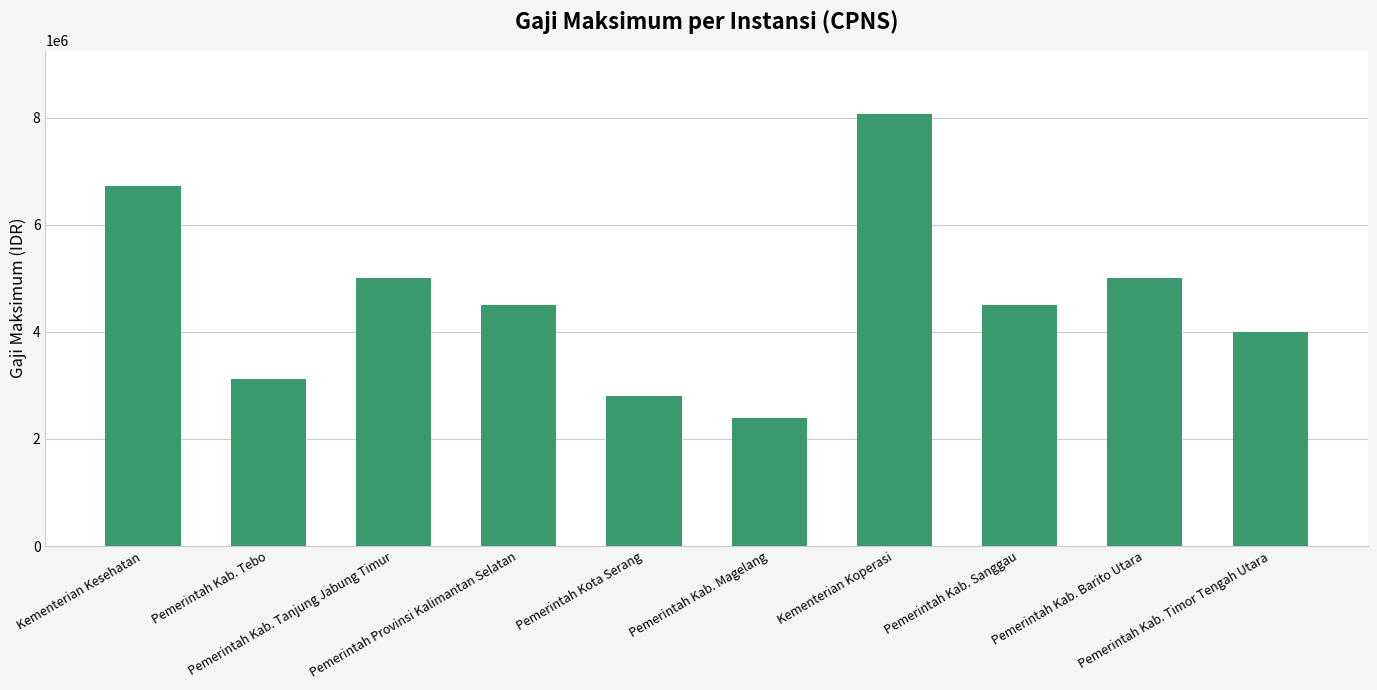

True or false: the data shows 2533813 at Pemerintah Kab. Sanggau.

False